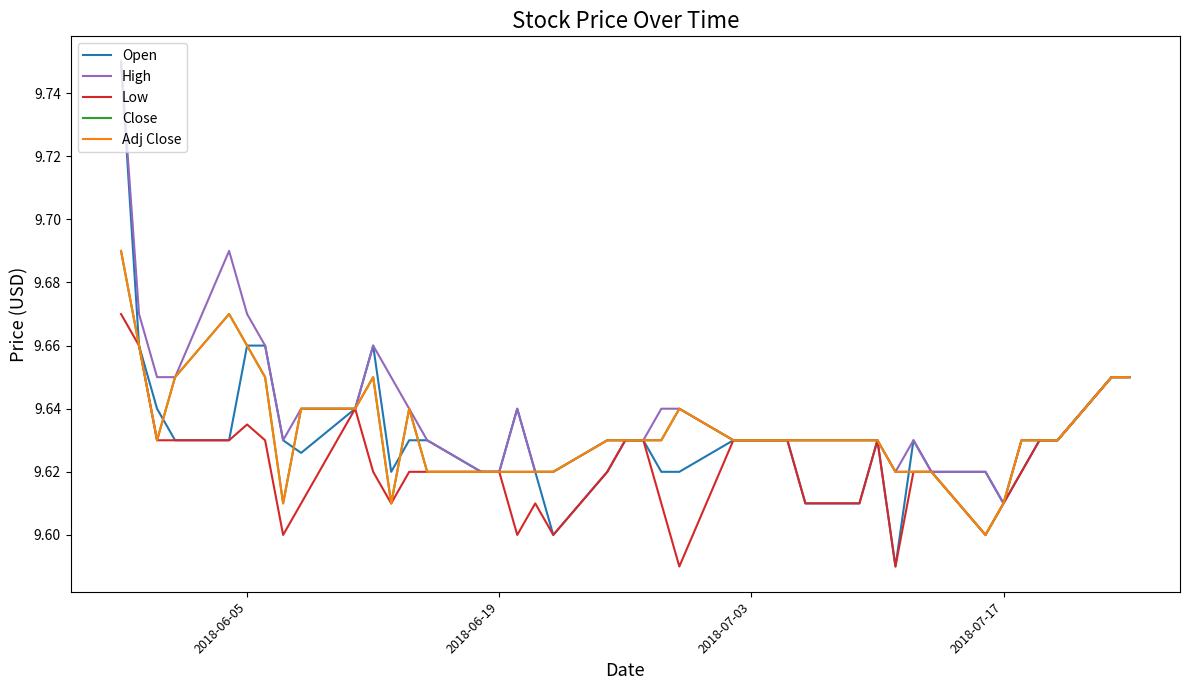

Does the chart have visible grid lines?

No